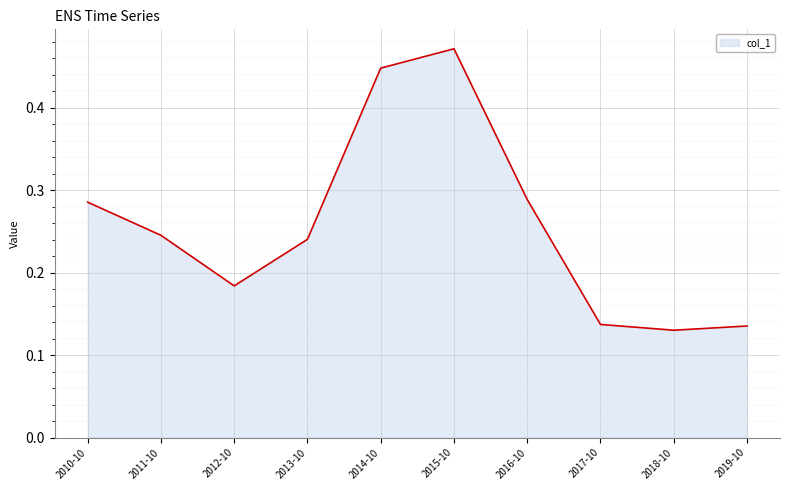

At which label is the value closest to 0?

2018-10